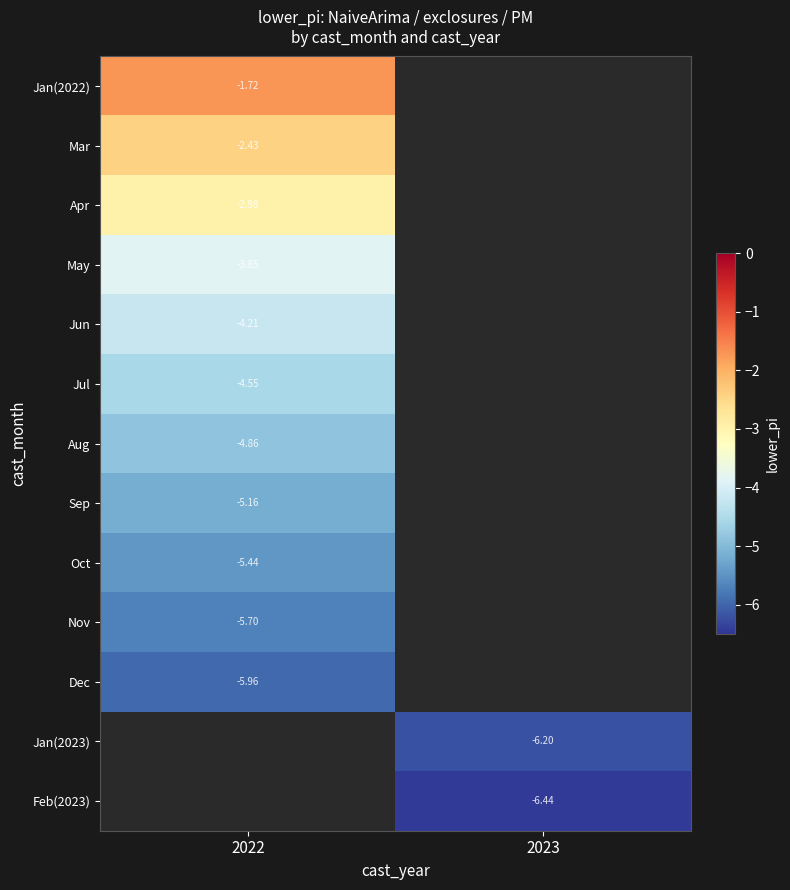

Between 2023 and 2022, which is larger?

2022